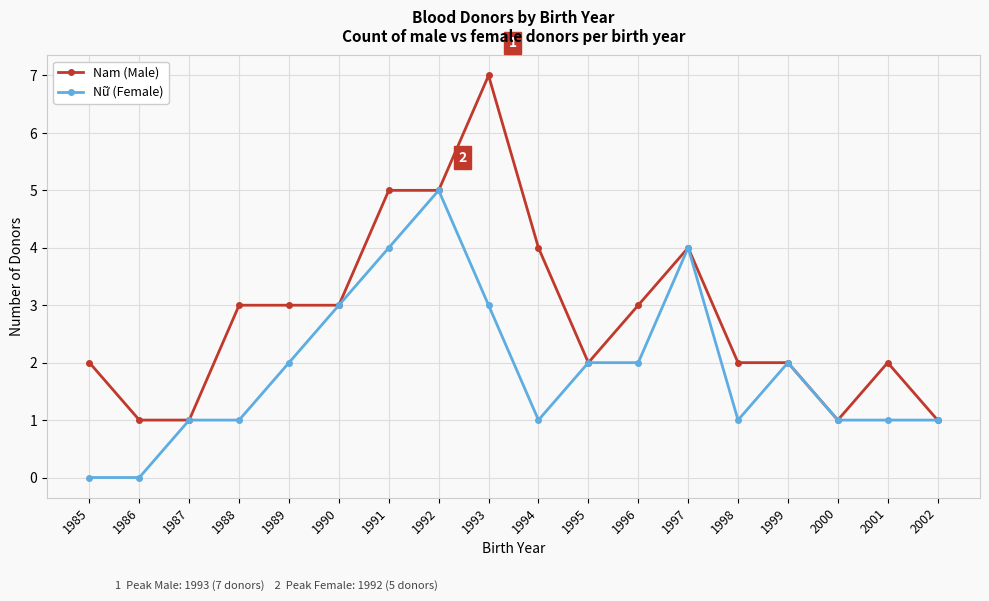

Rank the series by their maximum value, from highest to lowest.

Nam (Male), Nữ (Female)